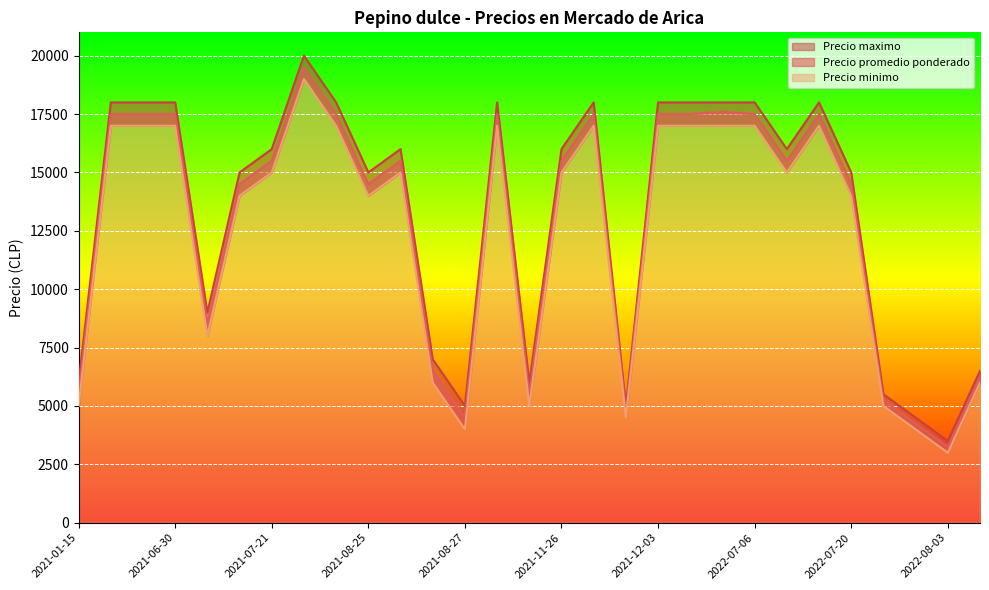

Read the Precio maximo value at 2021-11-26.

16000